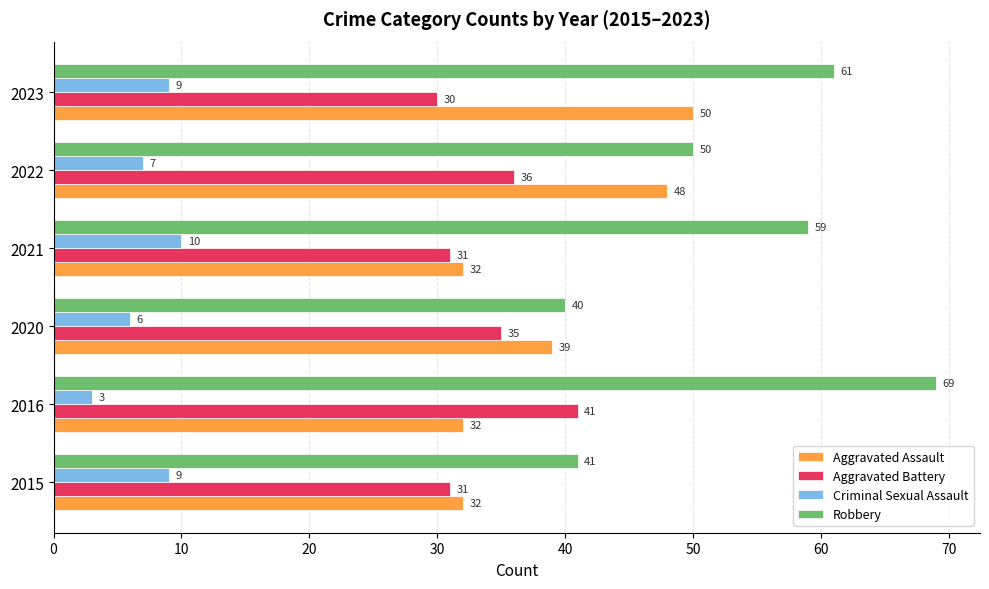

Is it true that Criminal Sexual Assault equals 10 at 2022?

False